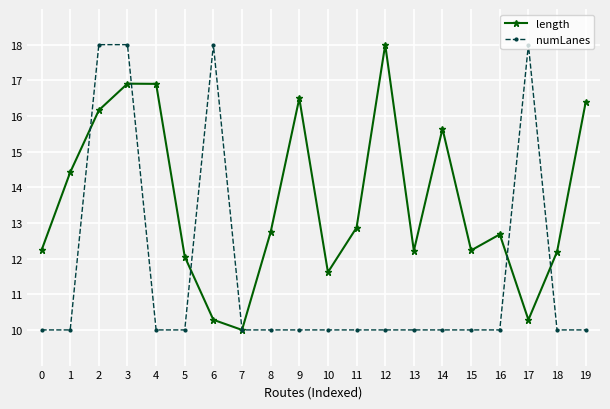

True or false: length and numLanes cross at least once.

True